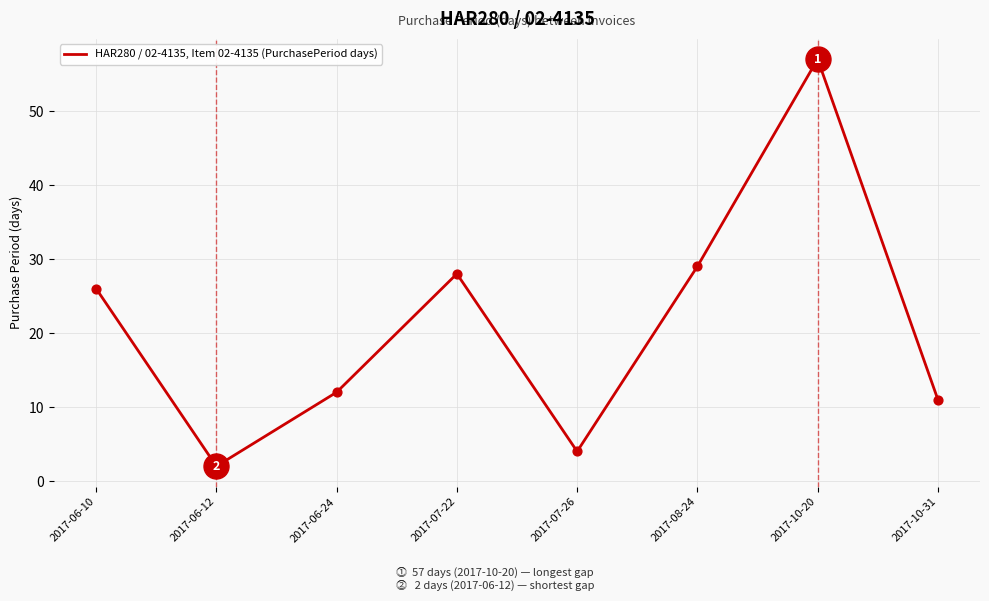

Approximately how many times larger is the value at 2017-10-31 compared to 2017-08-24?

0.4